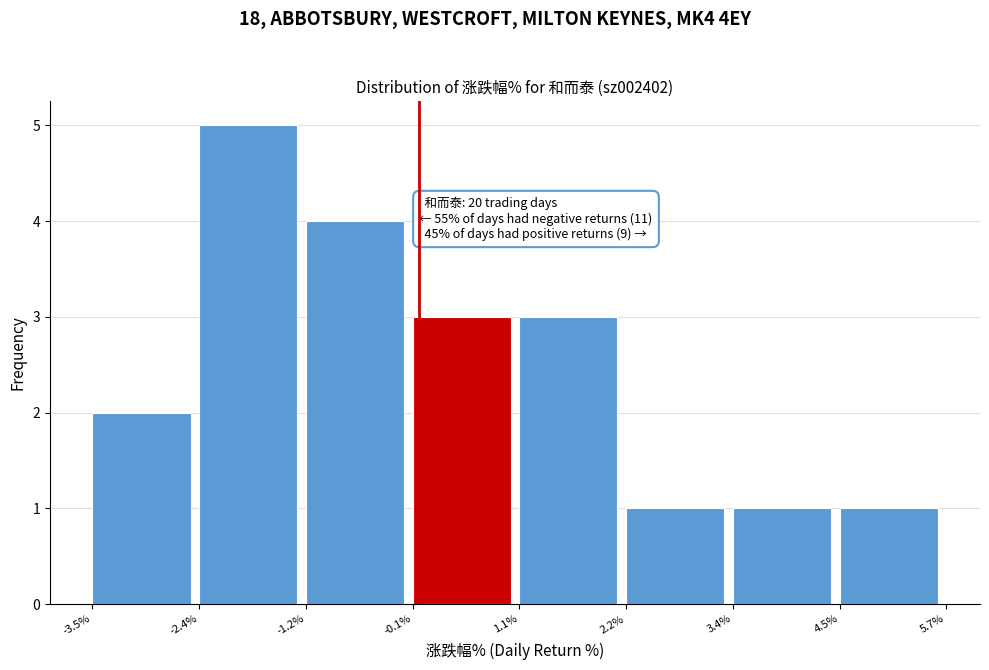

Which range on the x-axis has the tallest bar?

-2.4% to -1.2%